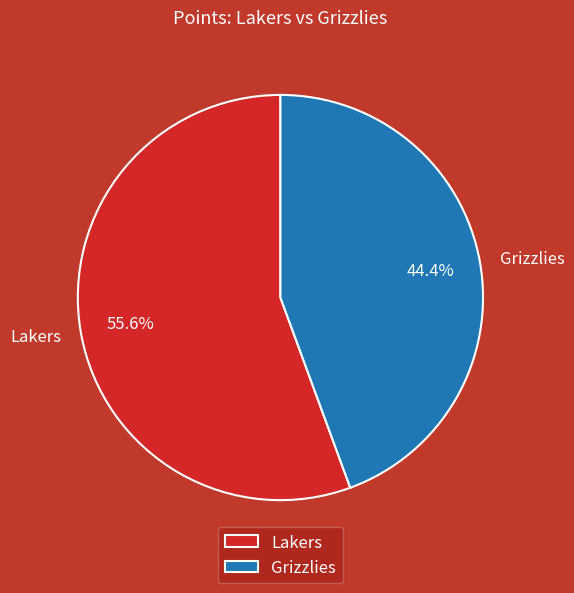

Which has a higher value, Grizzlies or Lakers?

Lakers